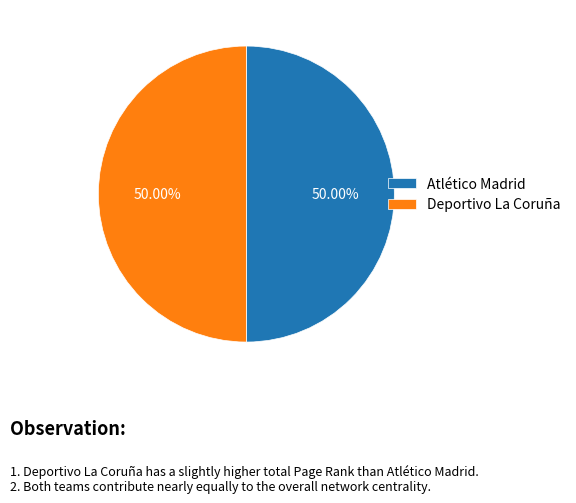

Combined, do Atlético Madrid and Deportivo La Coruña account for over 50%?

Yes